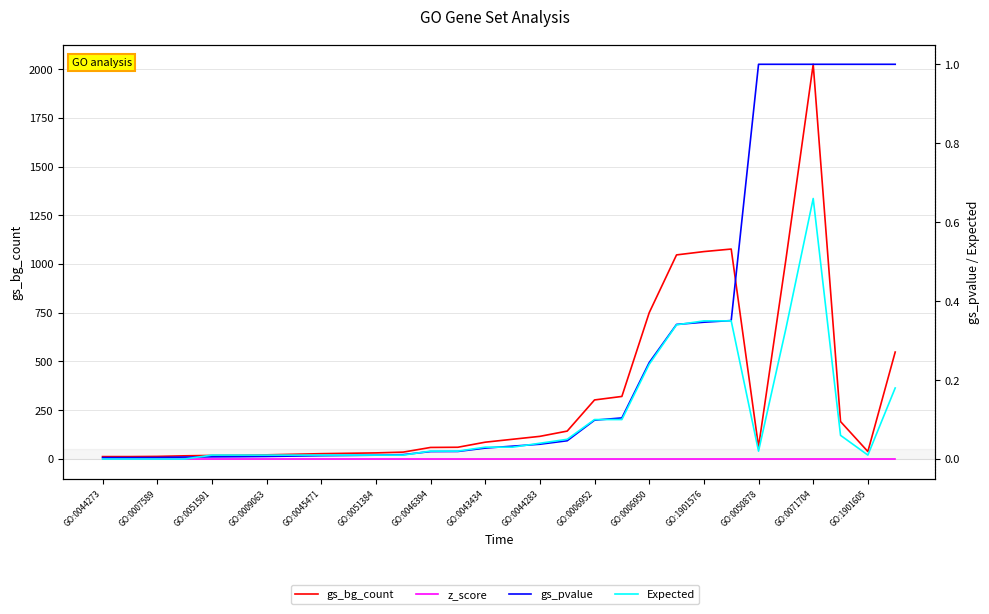

What is the greatest value displayed?

2026.0